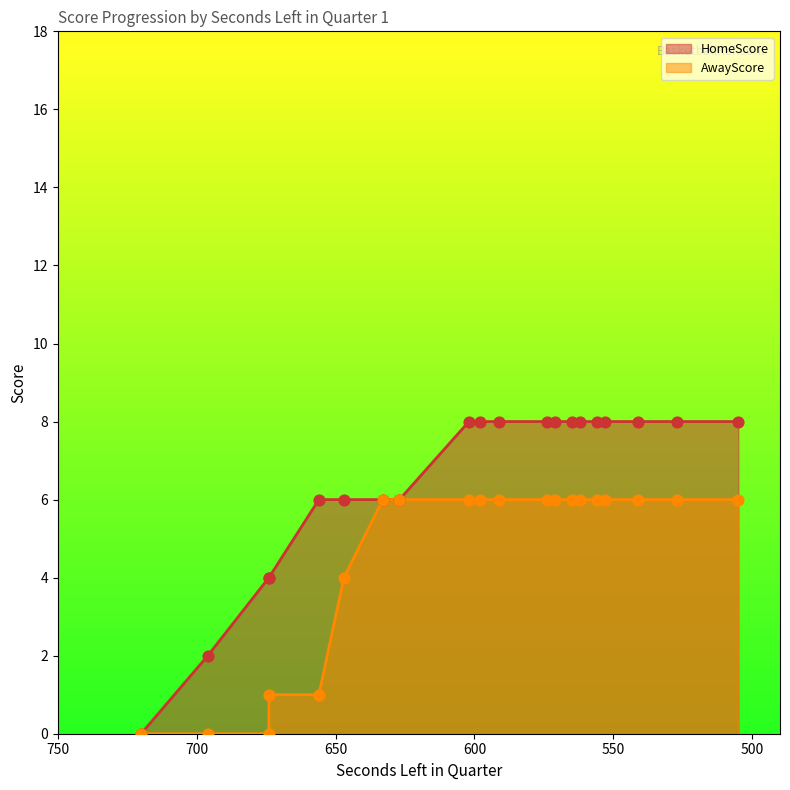

Which series has the largest Y range (max minus min)?

HomeScore